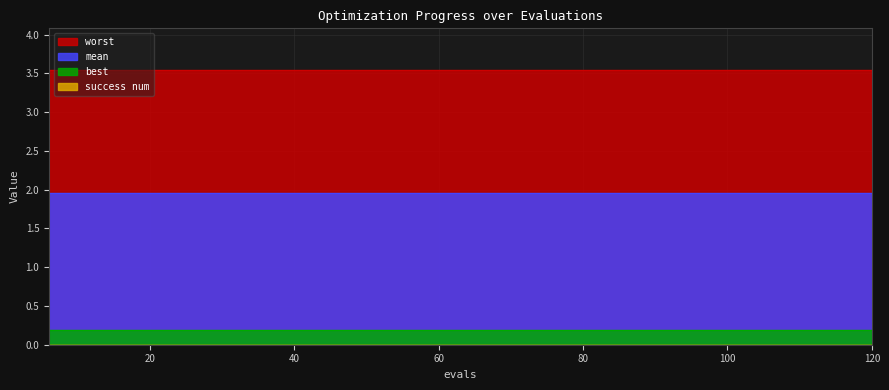

Rank the categories by mean value from lowest to highest.

6, 12, 18, 24, 30, 36, 42, 48, 54, 60, 66, 72, 78, 84, 90, 96, 102, 108, 114, 120